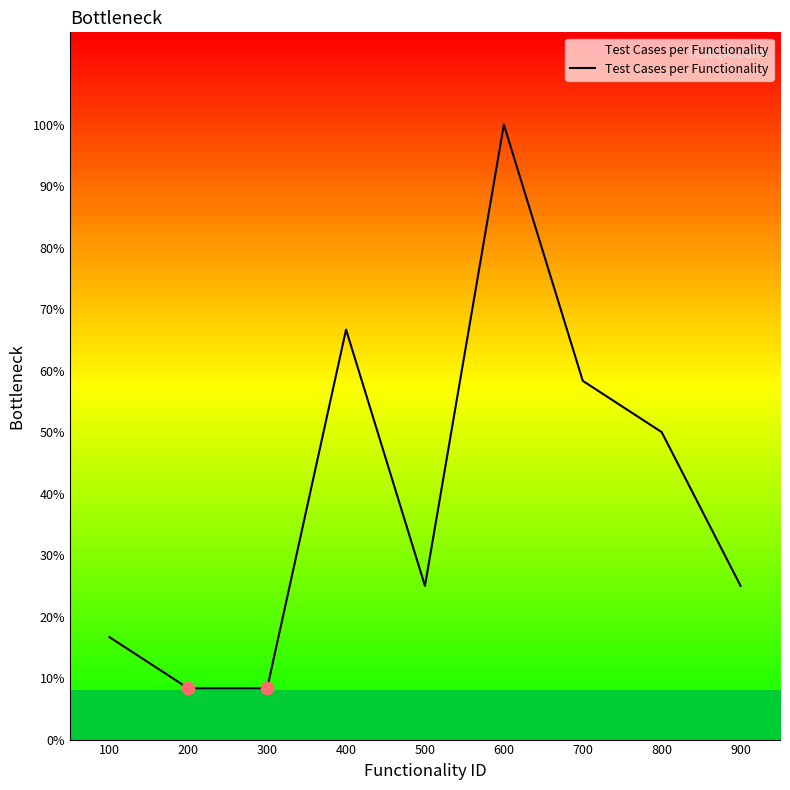

Does the chart have visible grid lines?

No